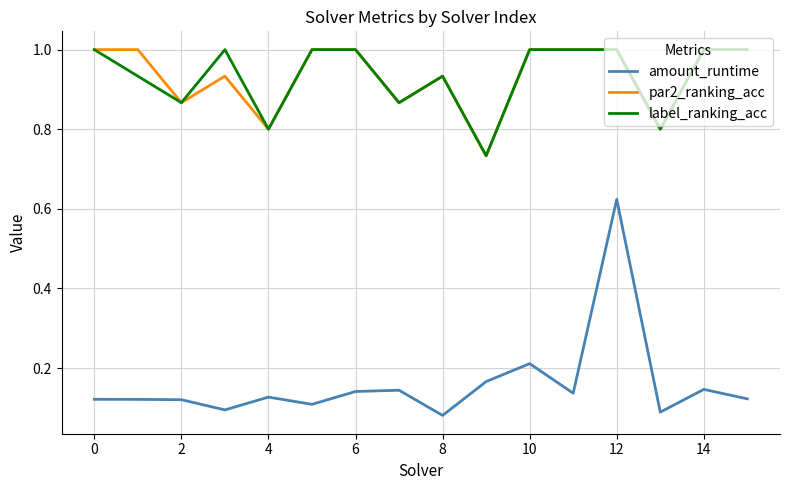

Which series has the widest spread of values?

amount_runtime